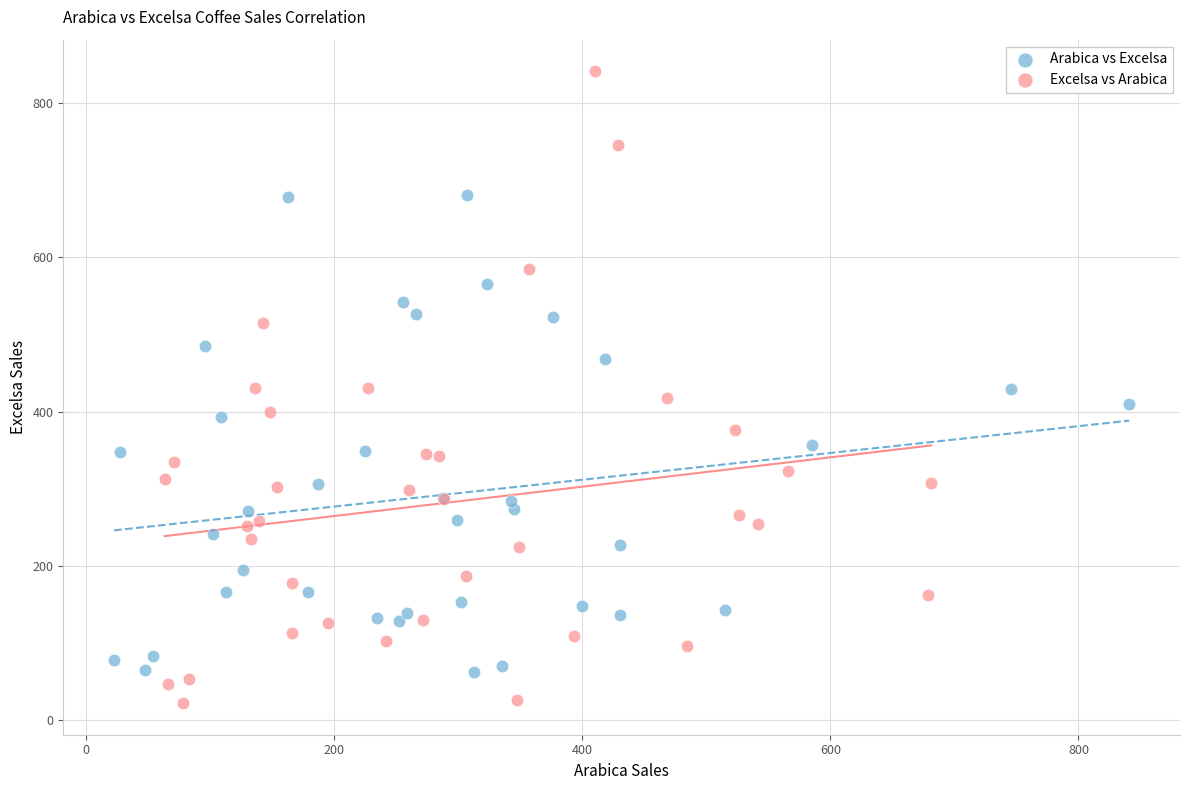

Which series has the widest spread of Y values?

Excelsa vs Arabica